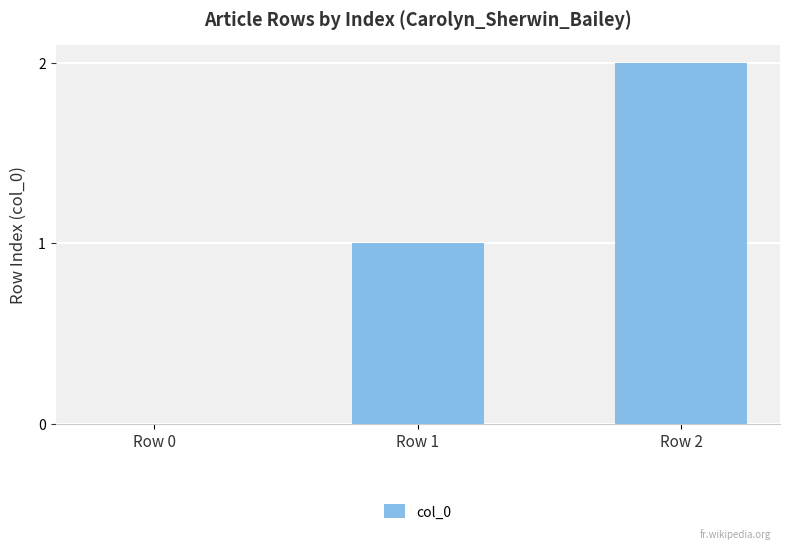

At which category does the chart reach its peak across all series?

Row 2